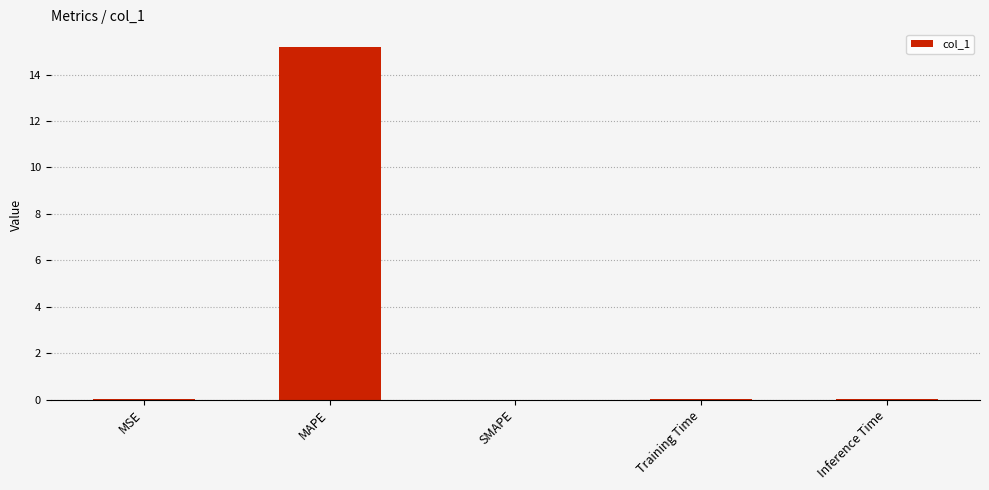

True or false: the data shows 0.0 at Inference Time.

True